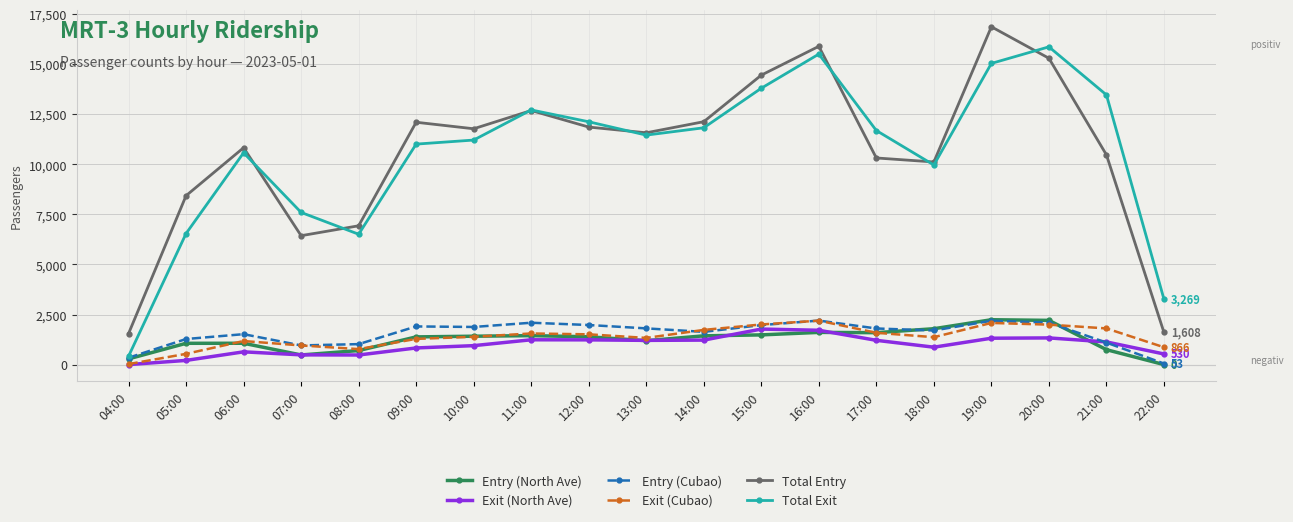

The Total Entry series shows 11574 at 13:00. True or false?

True